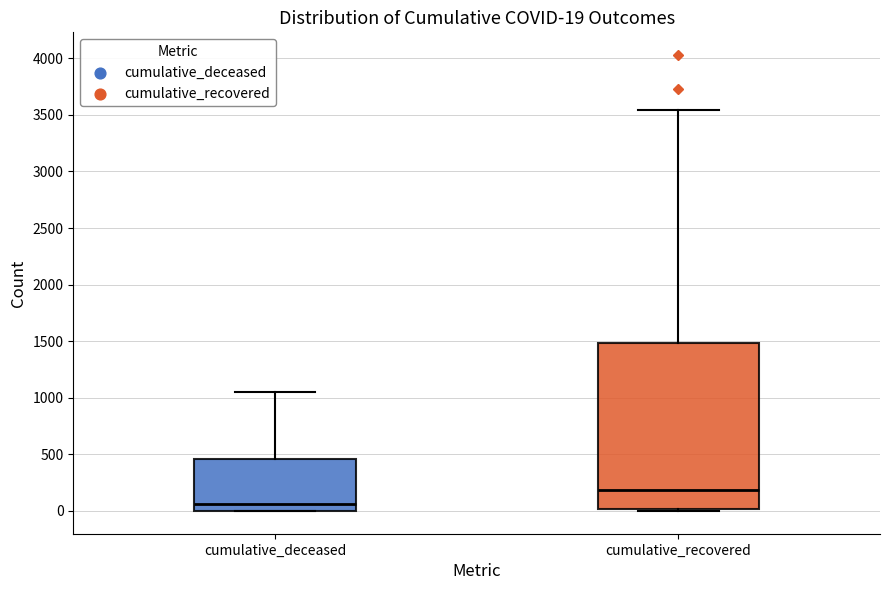

Which box is the tallest, from its lower edge to its upper edge?

cumulative_recovered